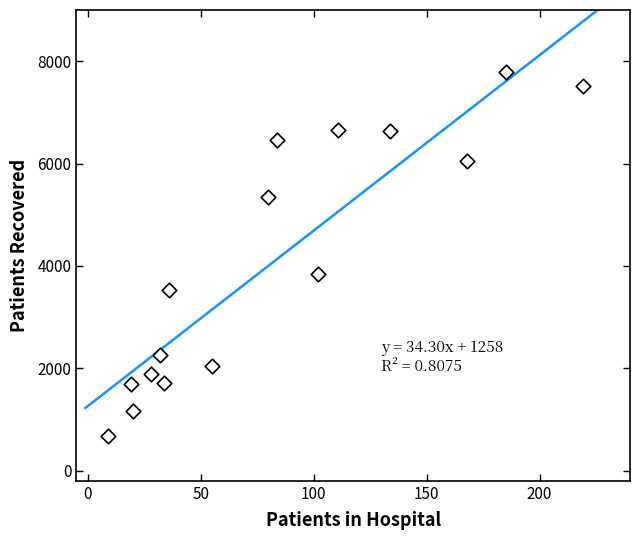

What Y value in the scatter plot is closest to 4238?

3838